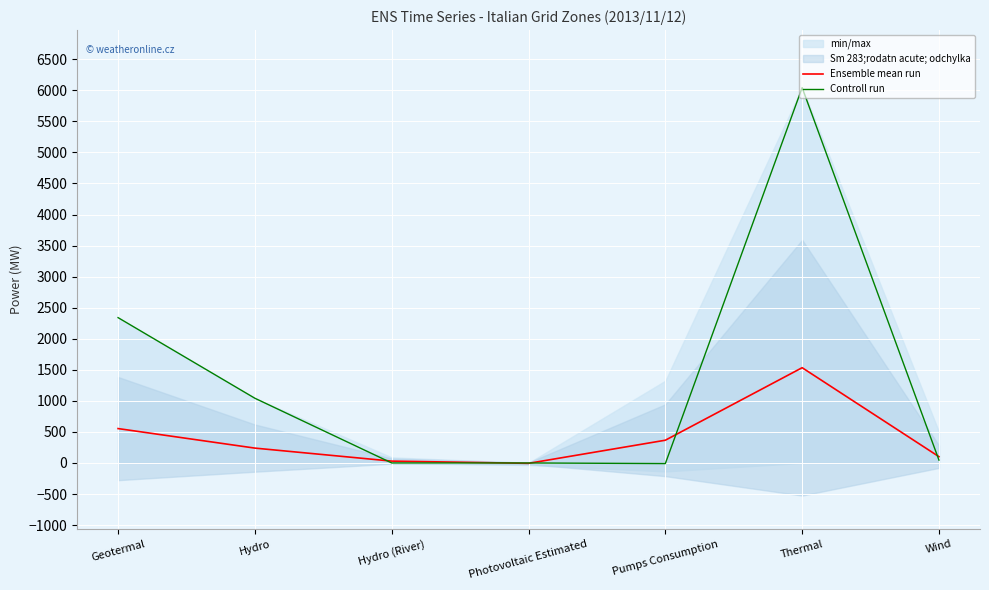

Where do Ensemble mean run and Controll run first cross each other?

Hydro and Hydro (River)